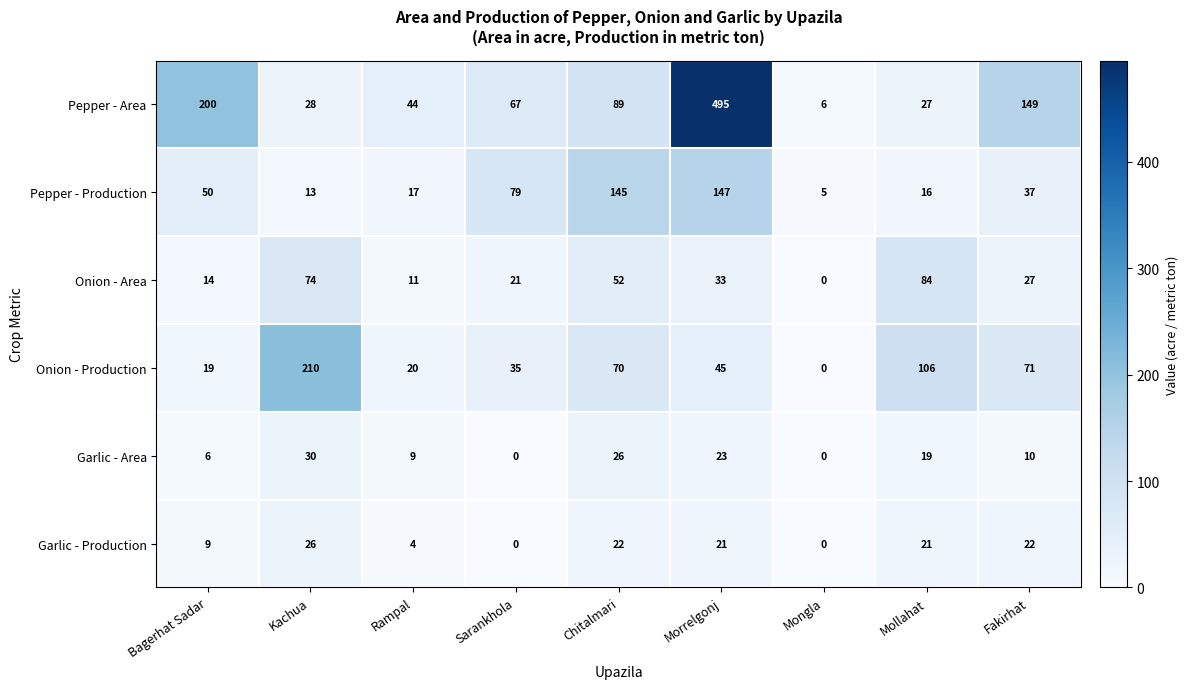

Which series has the largest total across all categories?

Pepper - Area